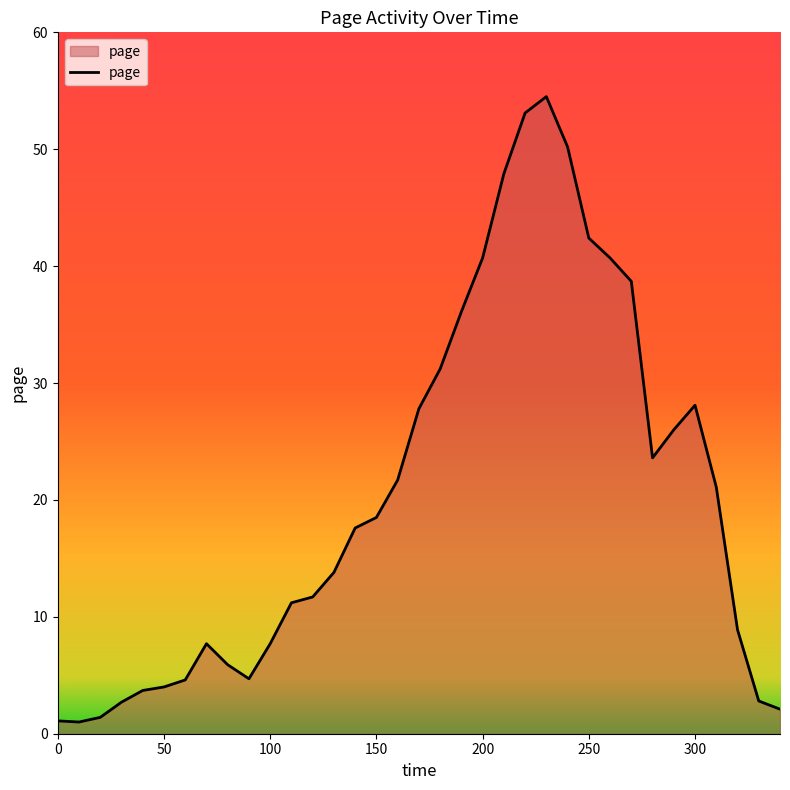

What is the difference between the maximum and minimum values?

53.5